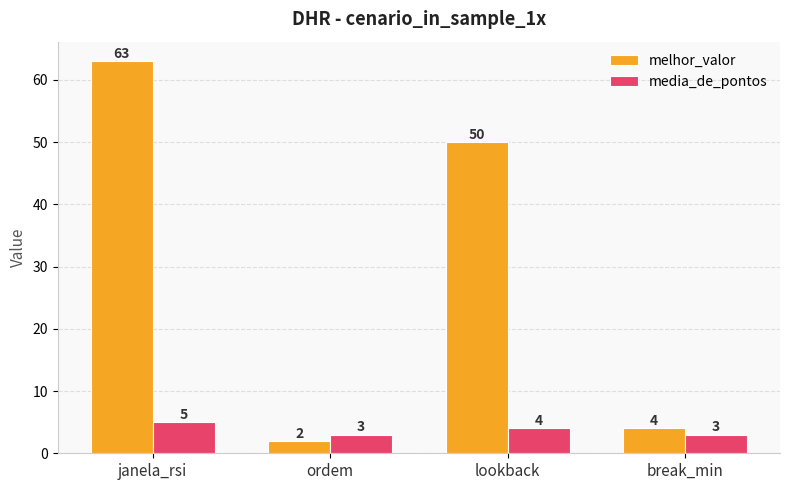

Where is media_de_pontos nearest to the value 4?

lookback